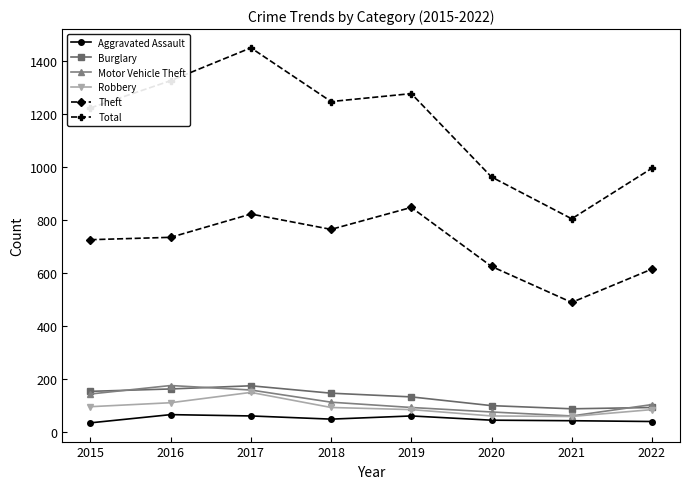

What is the difference between the second highest and minimum values in the Theft series?

334